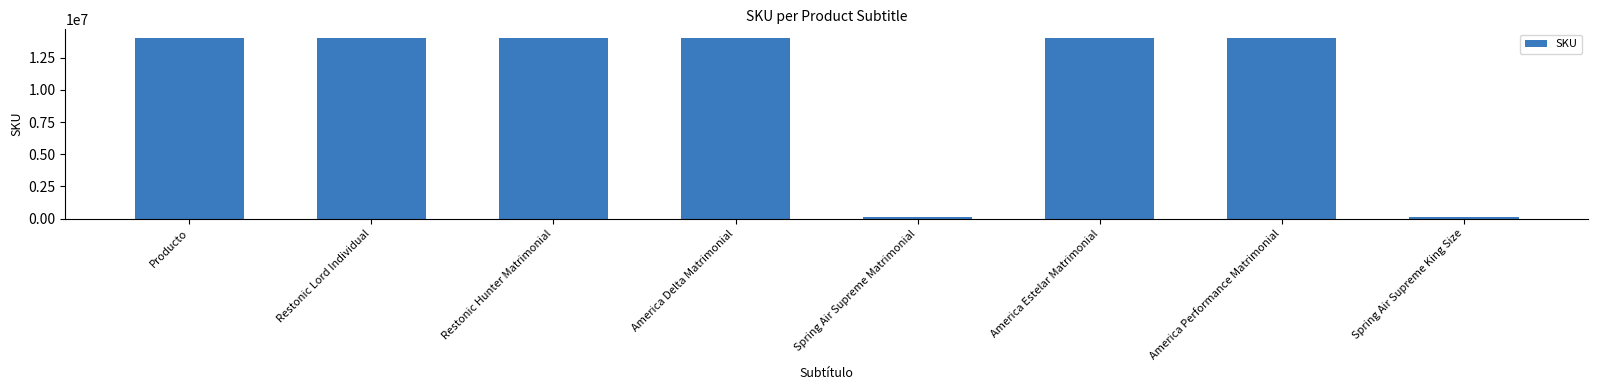

What is the sum of the values at Restonic Lord Individual and Spring Air Supreme King Size?

14144311